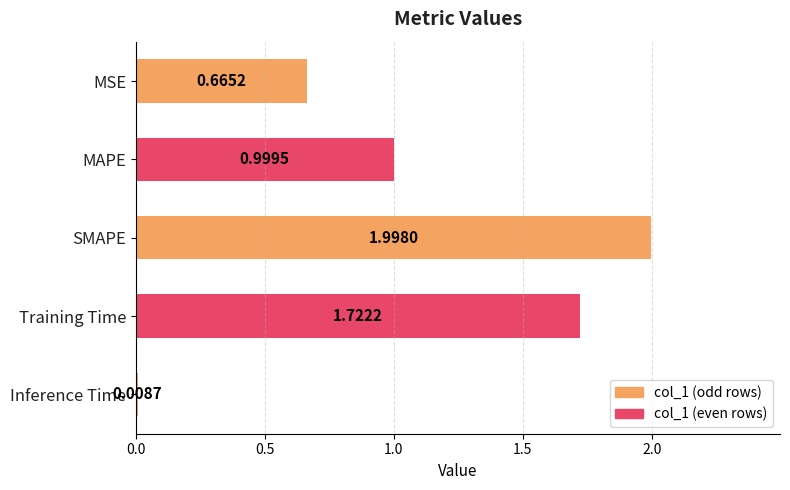

How many bars are there in total?

5